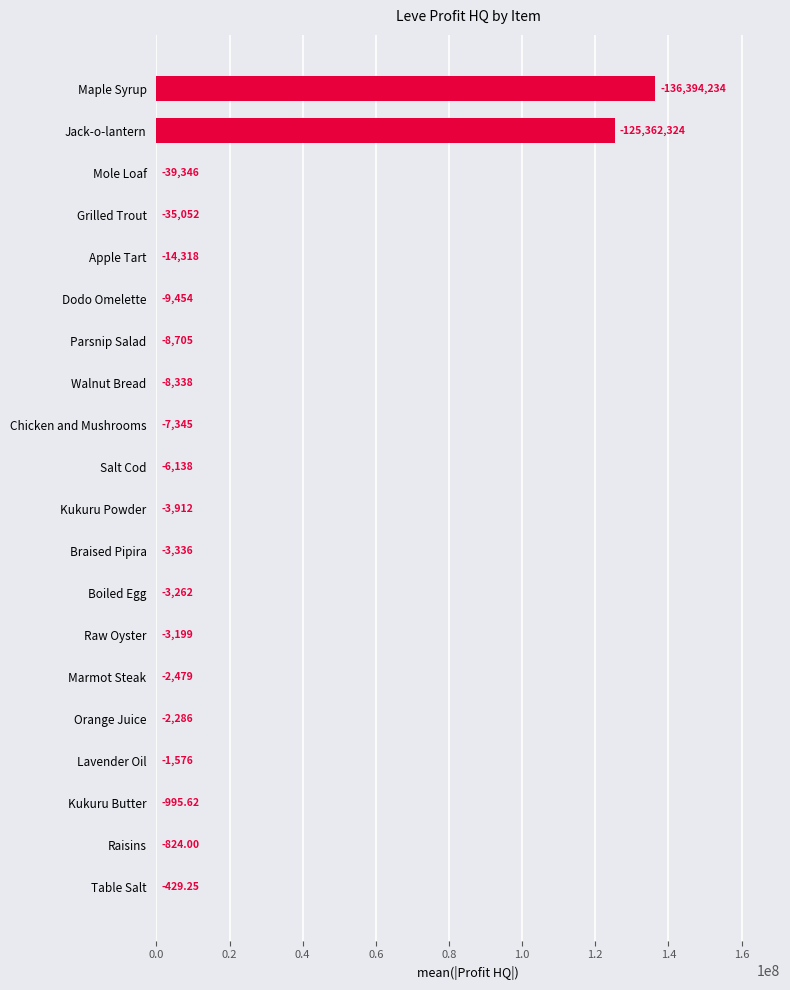

The value at Parsnip Salad is -8705.1. True or false?

True